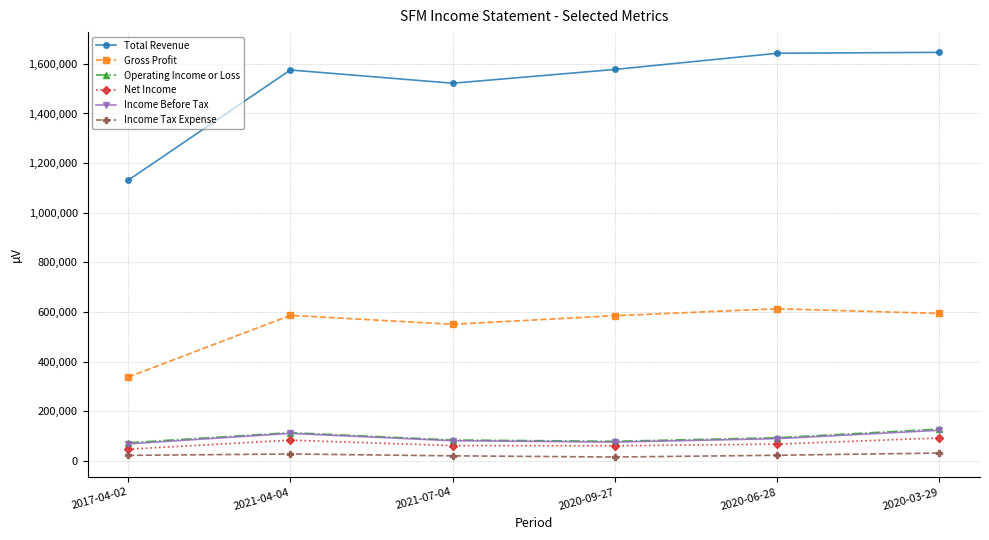

Does the chart display data point markers on the line(s)?

Yes